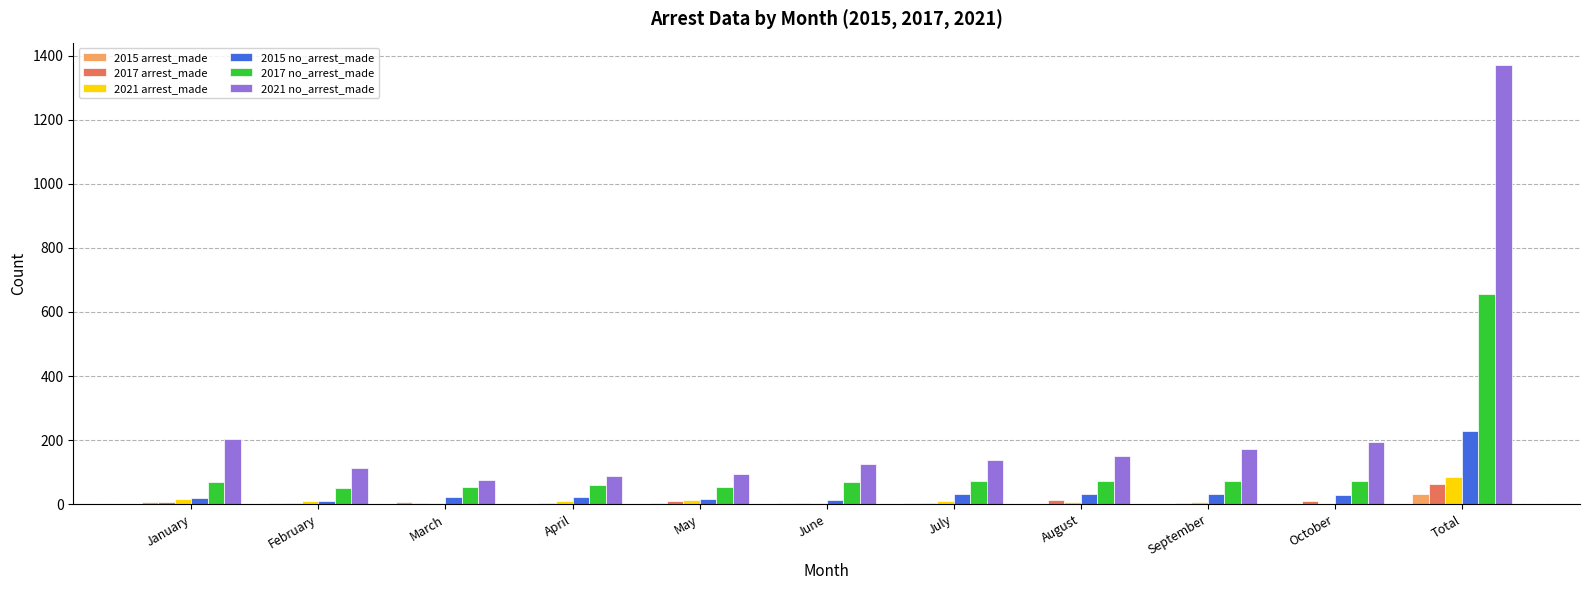

At which category does the chart reach its peak across all series?

Total